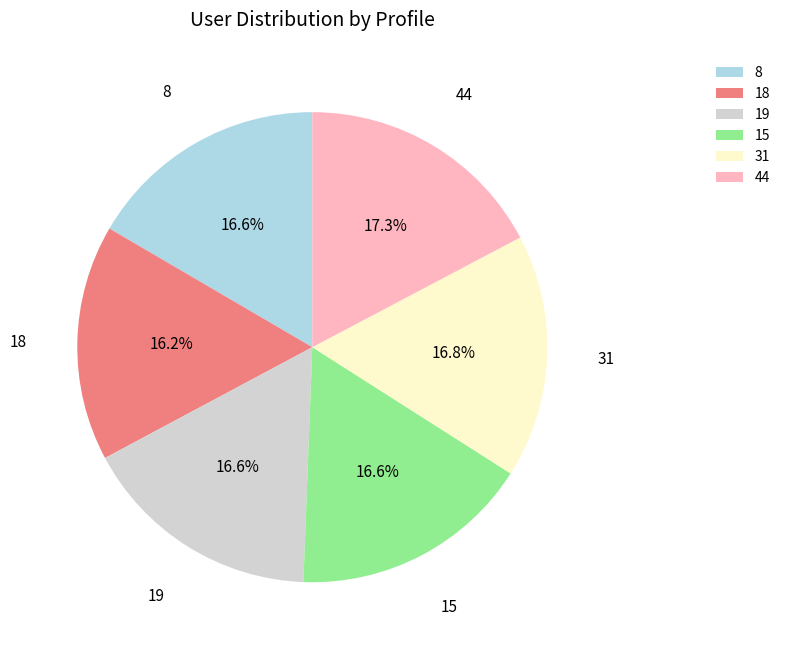

How many slices are in this pie chart?

6